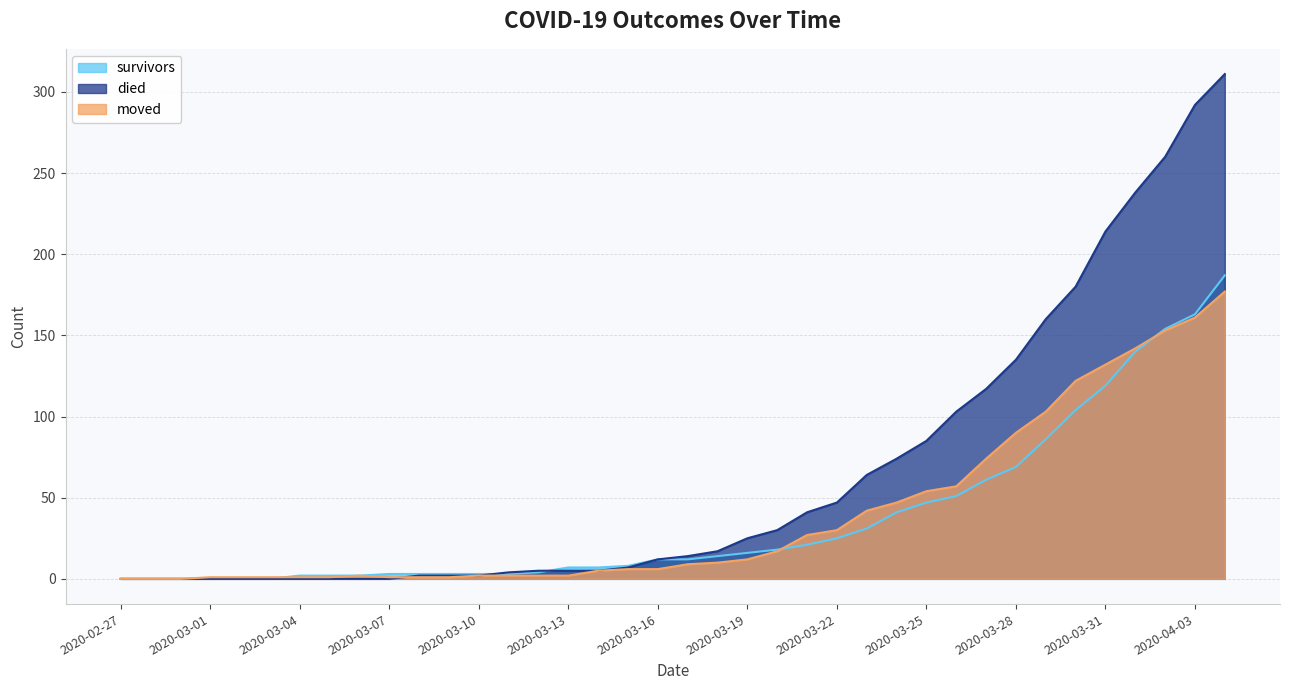

Which series changed the most between 2020-03-17 and 2020-03-20?

died